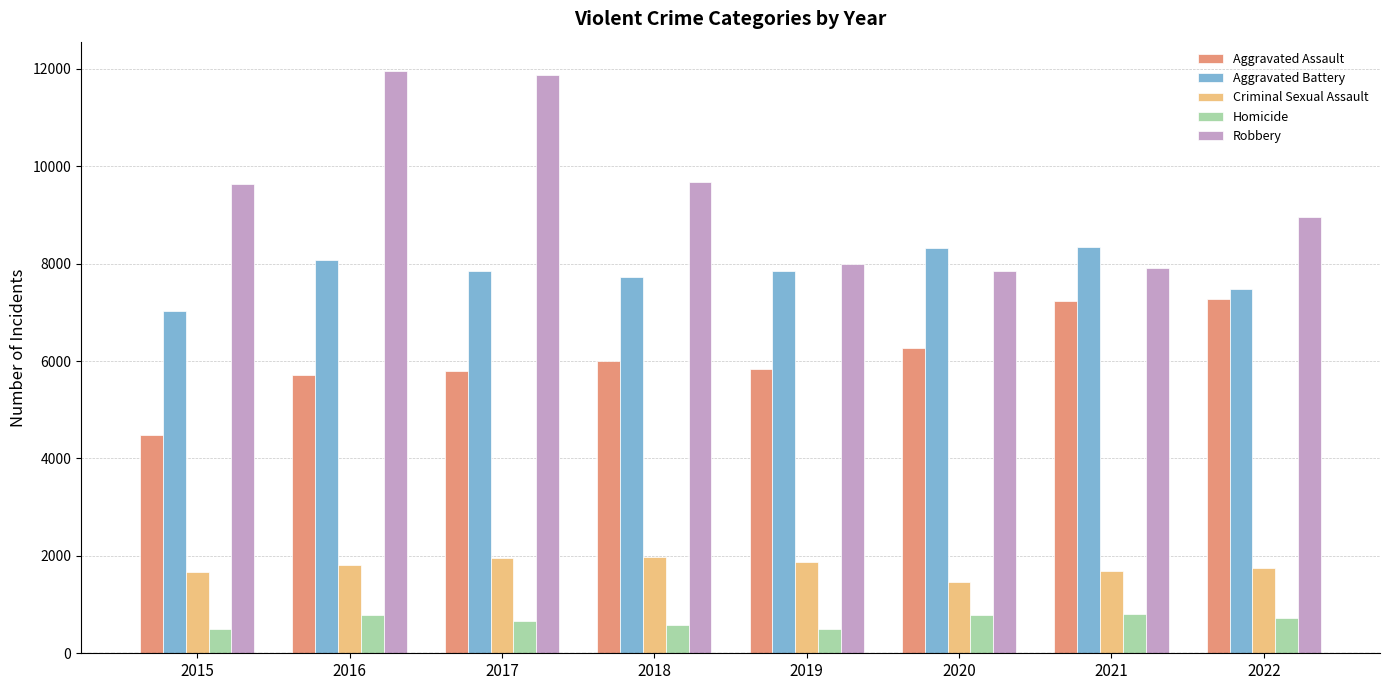

Is the value of Robbery at 2020 greater than the value of Homicide at 2015?

Yes